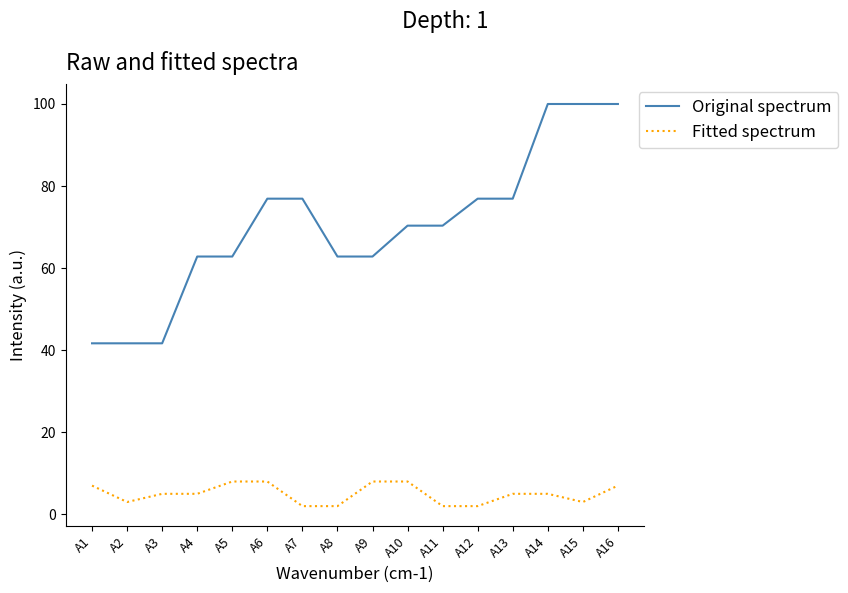

What is the maximum value shown in the chart?

100.0